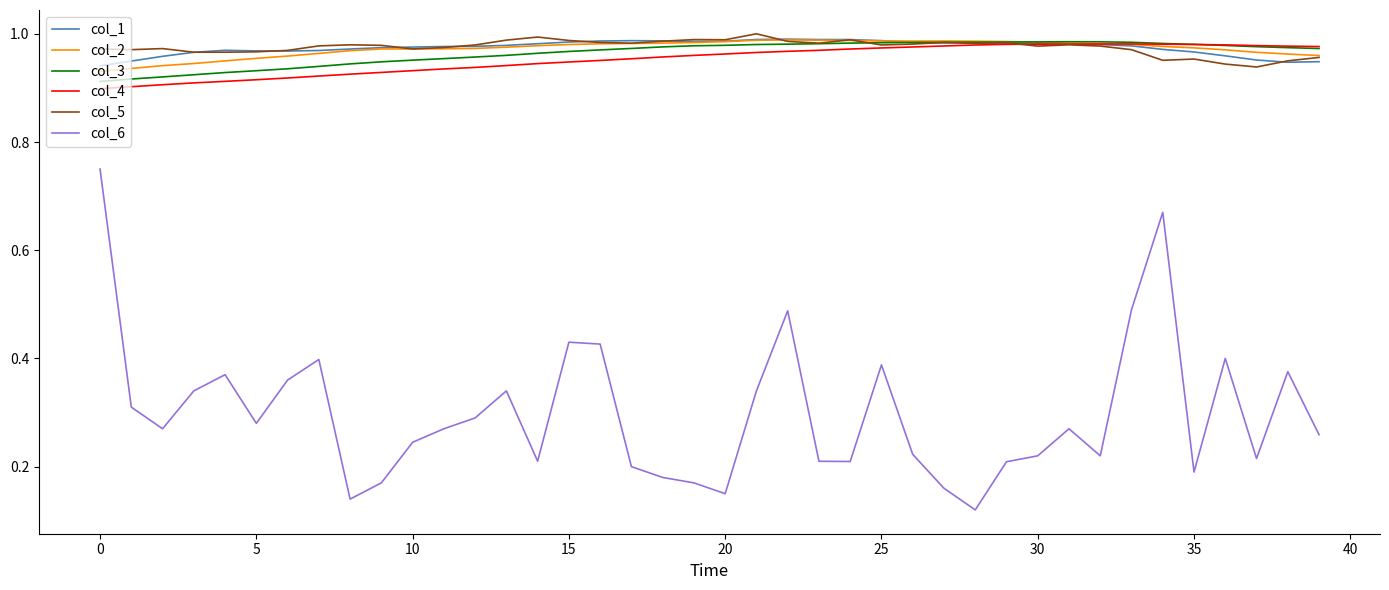

True or false: col_6 and col_3 intersect in this chart.

False